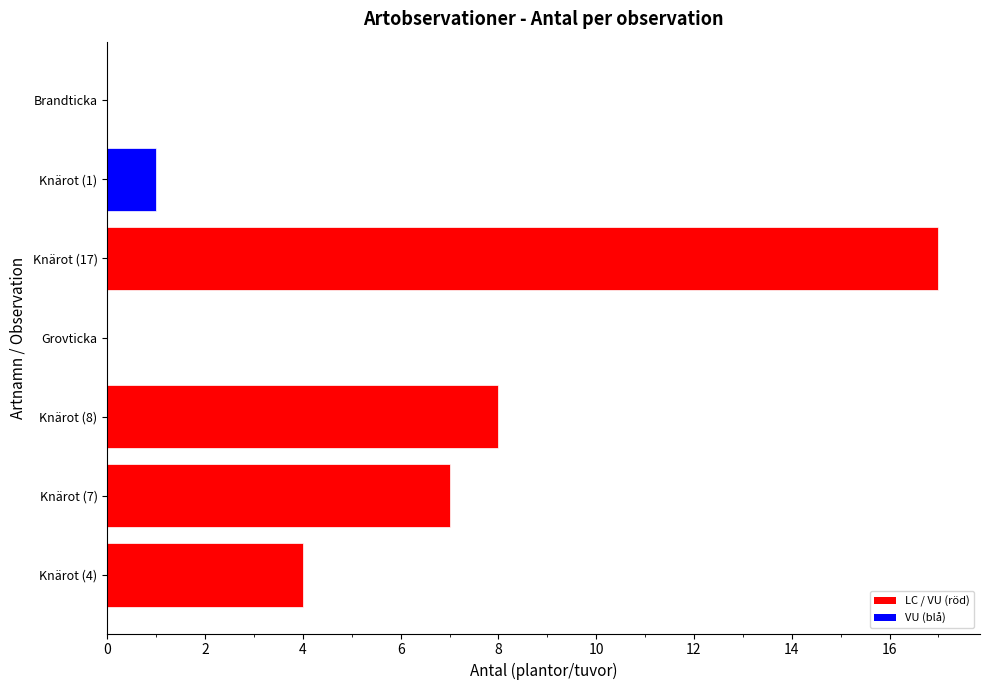

At which category does the chart reach its peak across all series?

Knärot (17)